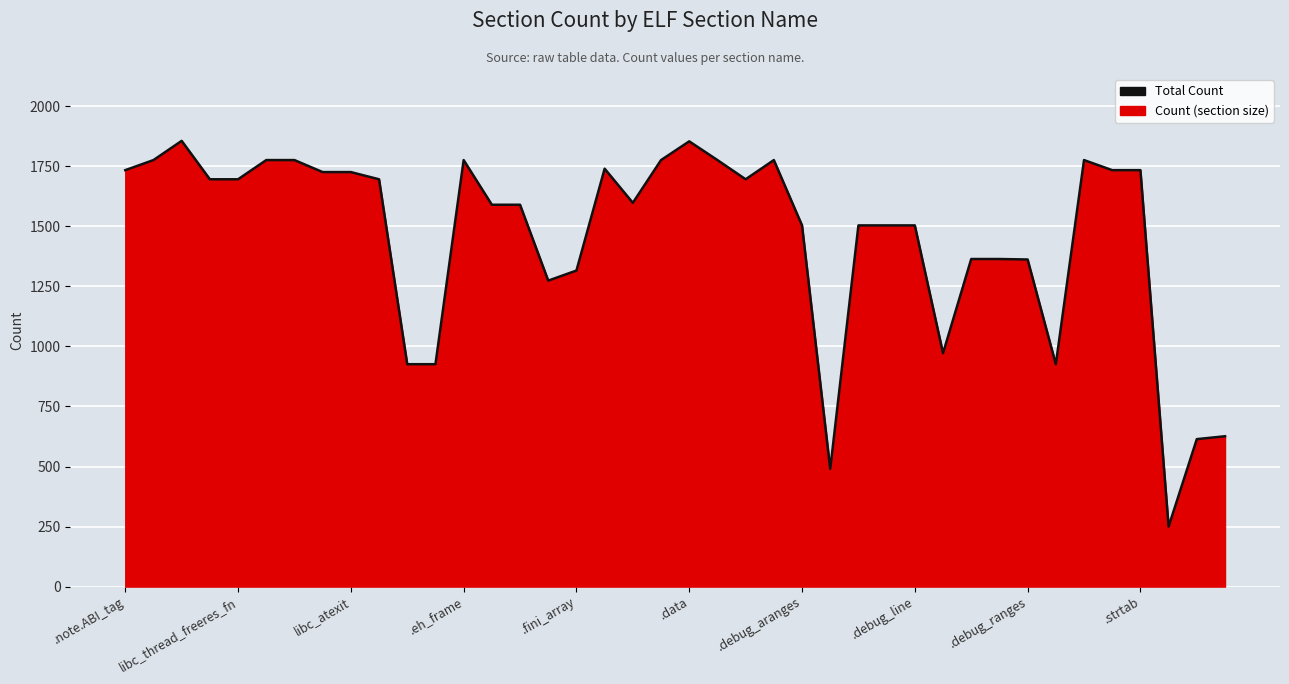

What is the difference between the maximum and minimum values?

1606